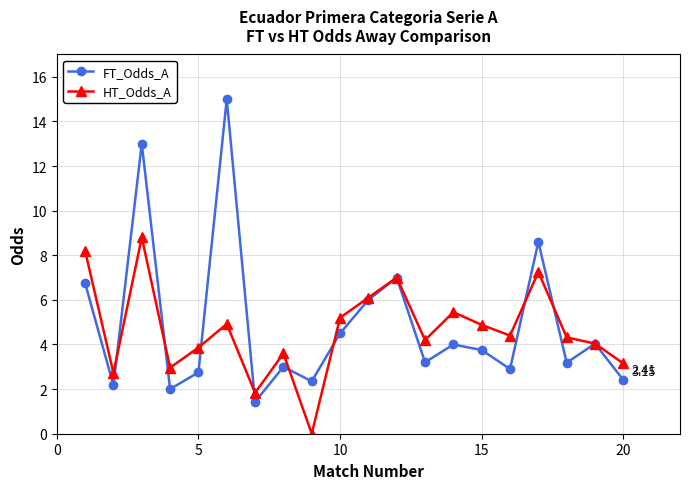

How many lines are shown in the chart?

2